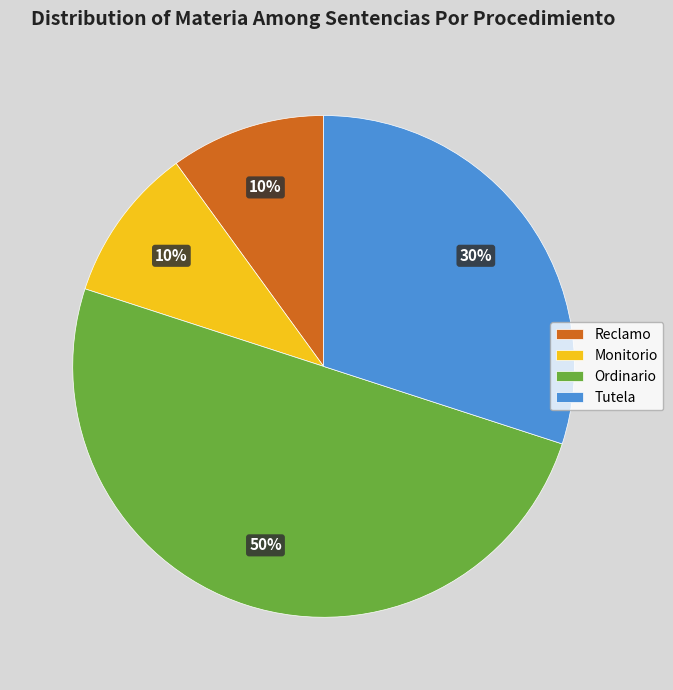

Is Reclamo the majority of the pie?

No